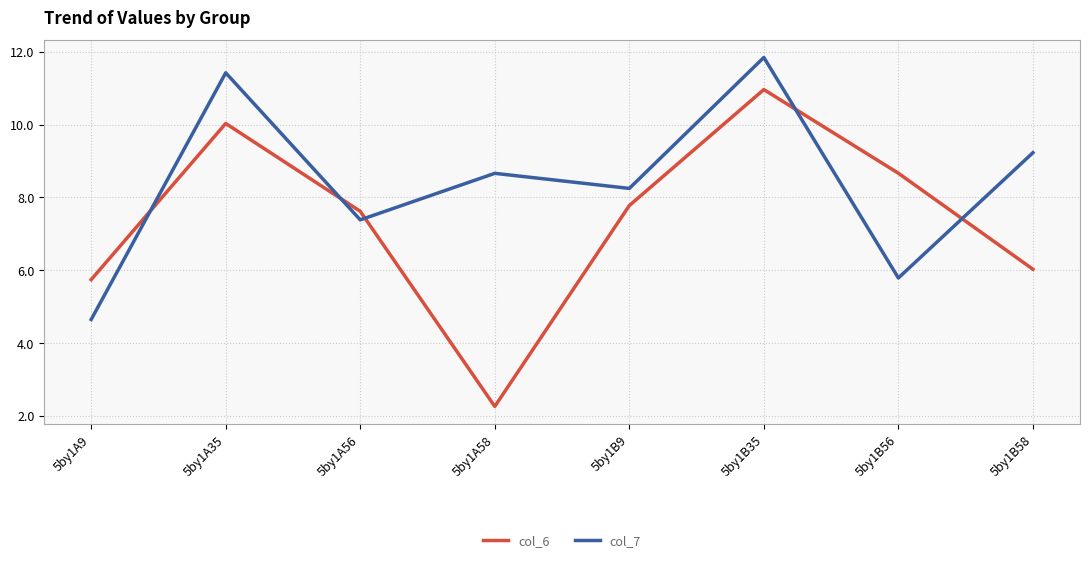

Where is the first local maximum for col_7?

5by1A35